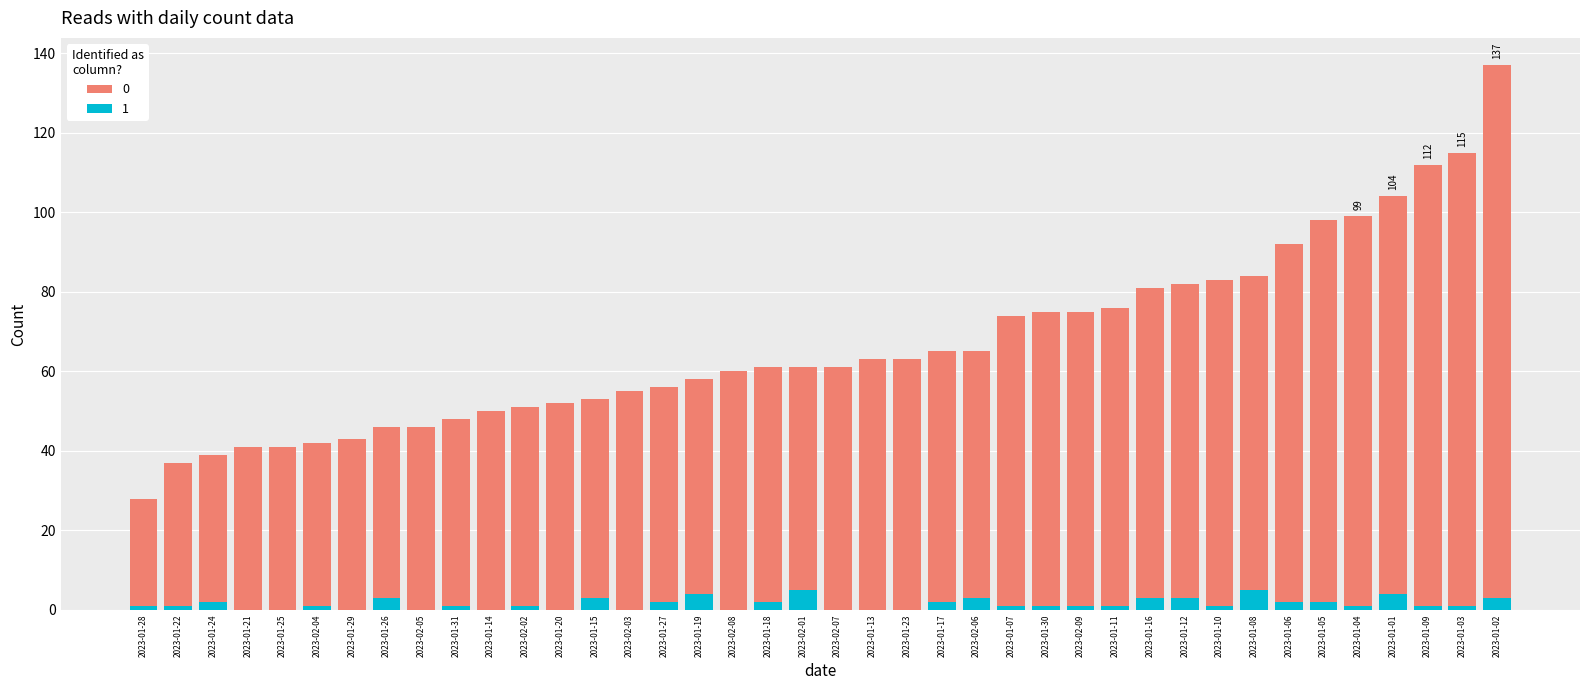

At which label is 1 closest to 2?

2023-01-05